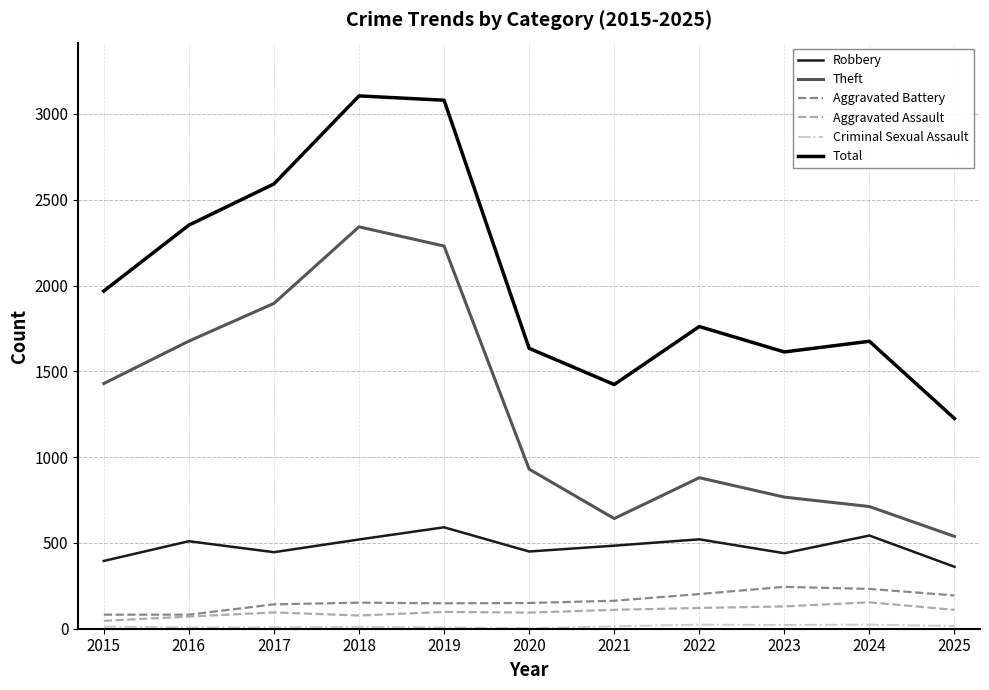

At how many categories does at least one series exceed 1455?

9